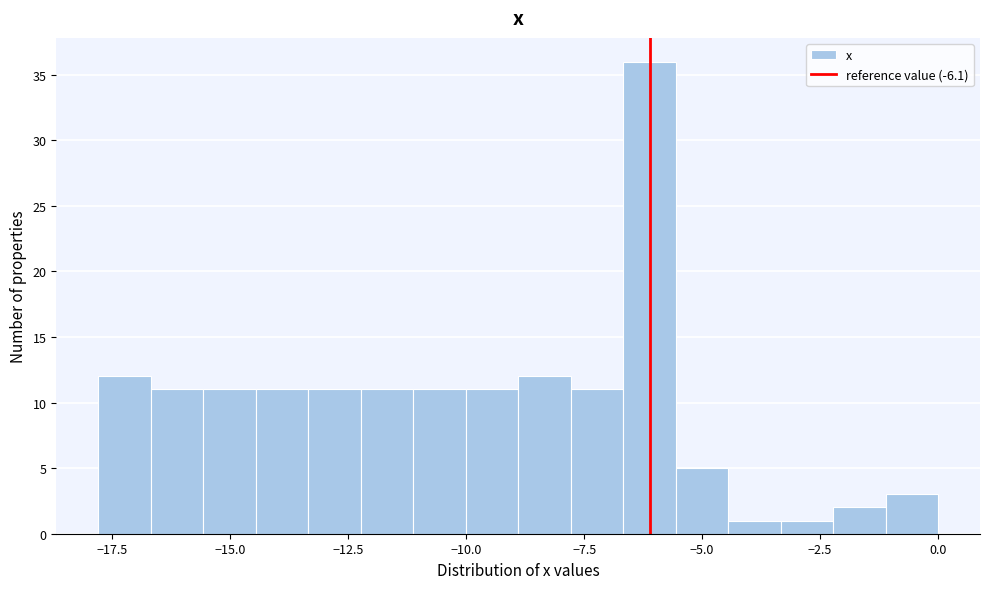

Around what value on the x-axis is the tallest bar? Give the approximate position of its centre, as read against the axis.

-6.0